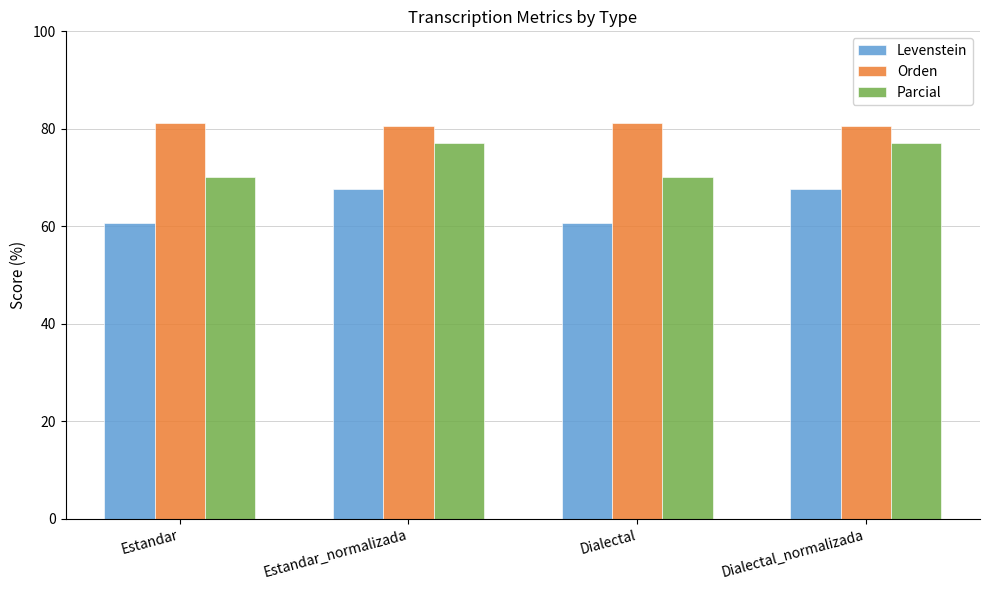

How many data points does each series have?

4